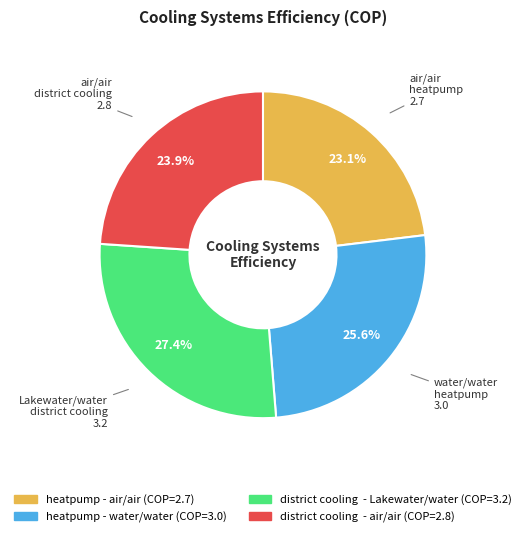

Does heatpump - air/air account for over 50% of the chart?

No